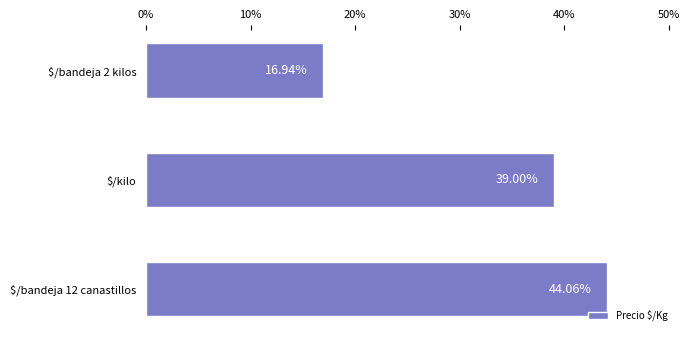

Rank the categories by value from lowest to highest.

$/bandeja 2 kilos, $/kilo, $/bandeja 12 canastillos